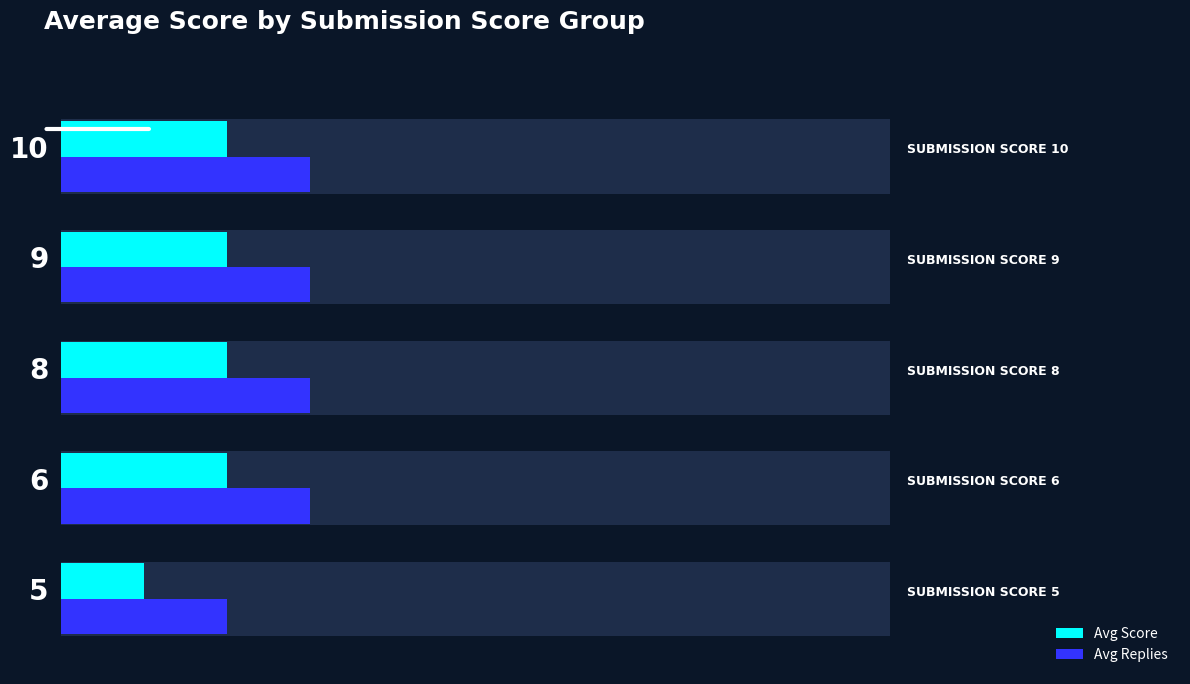

What is the value of the Avg Score bar at the 1st from the left?

1